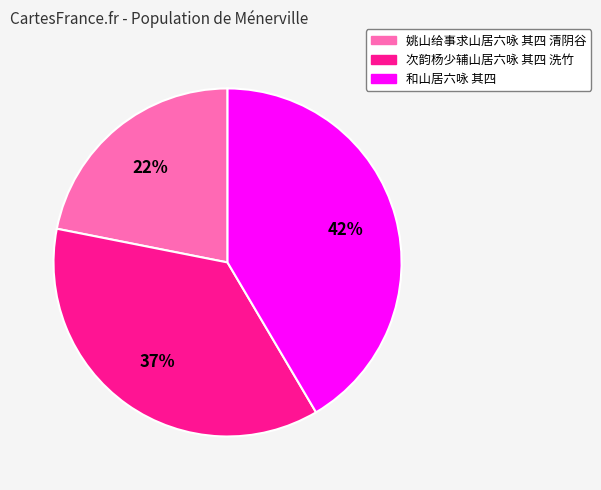

True or false: 和山居六咏 其四 accounts for 56% of the total.

False